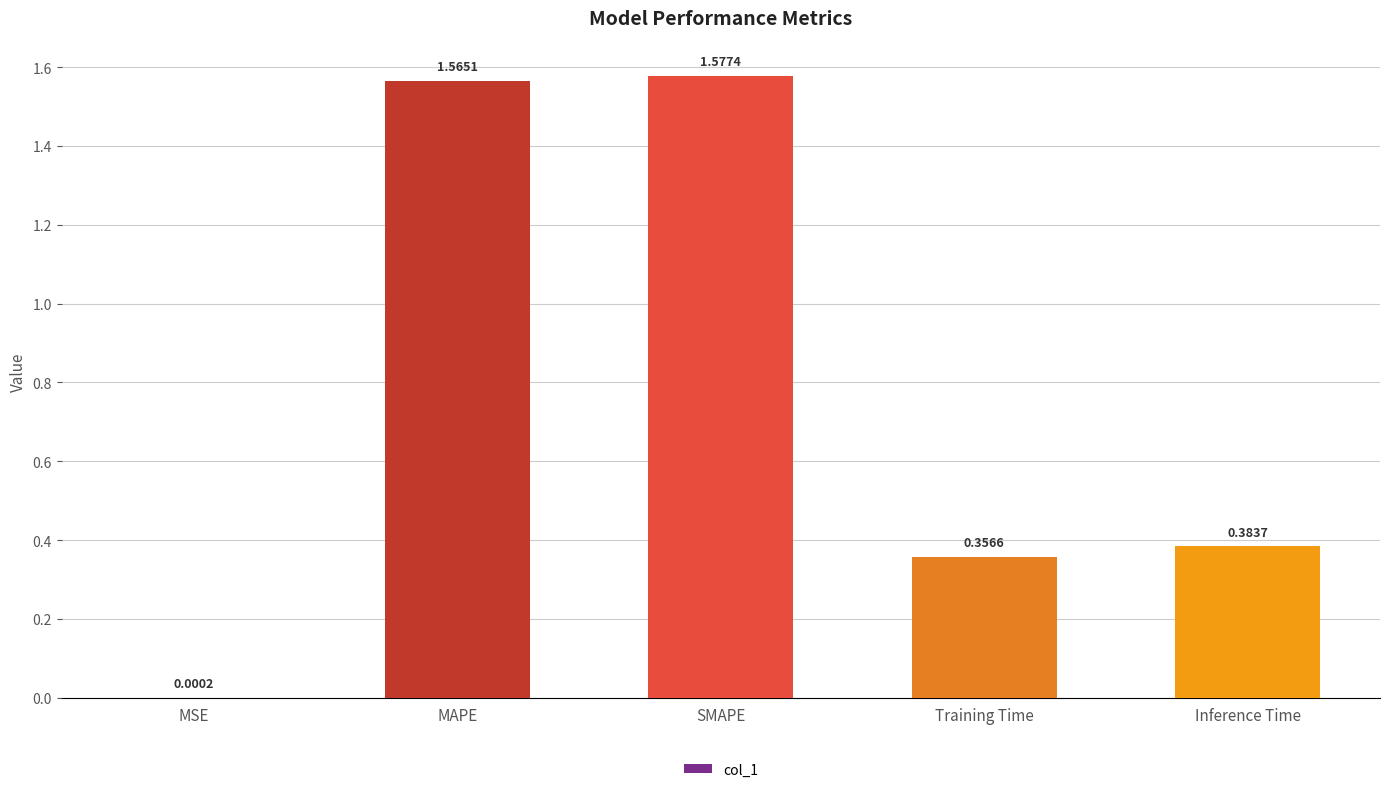

What is the sum of the values at Training Time and MAPE?

1.9